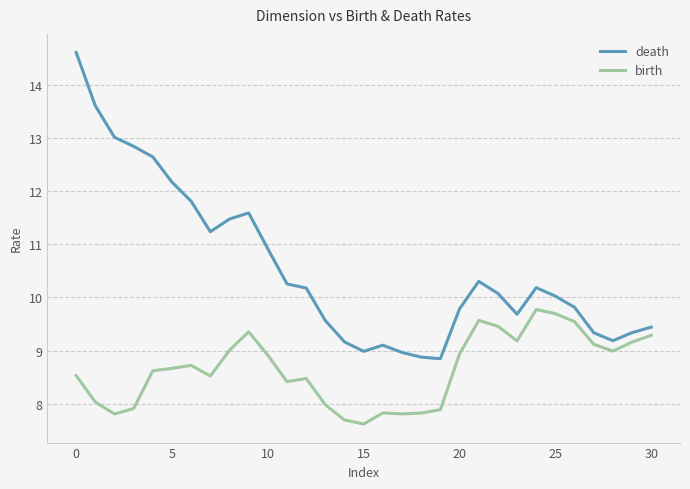

Which series has the widest spread of values?

death